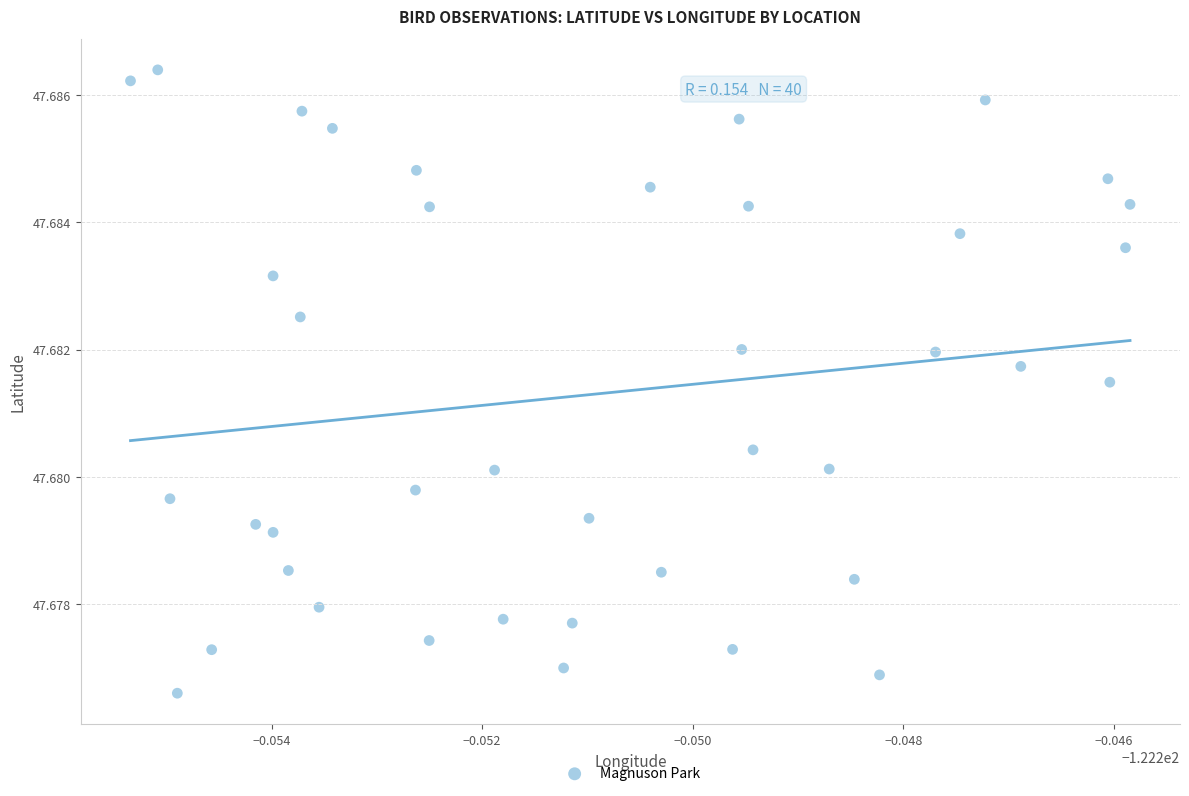

How many points are shown in the scatter plot?

40